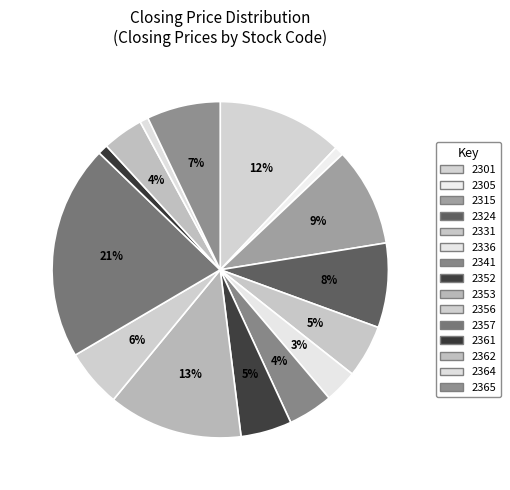

Count the number of slices in the pie.

15